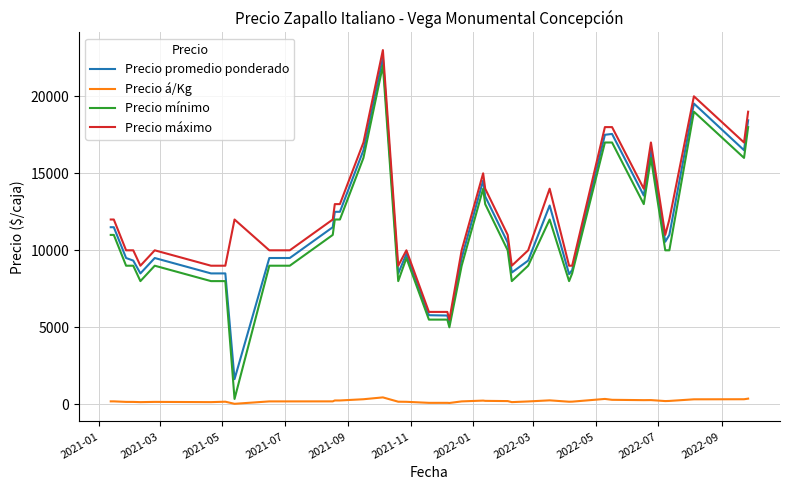

What is the minimum value for Precio promedio ponderado?

1633